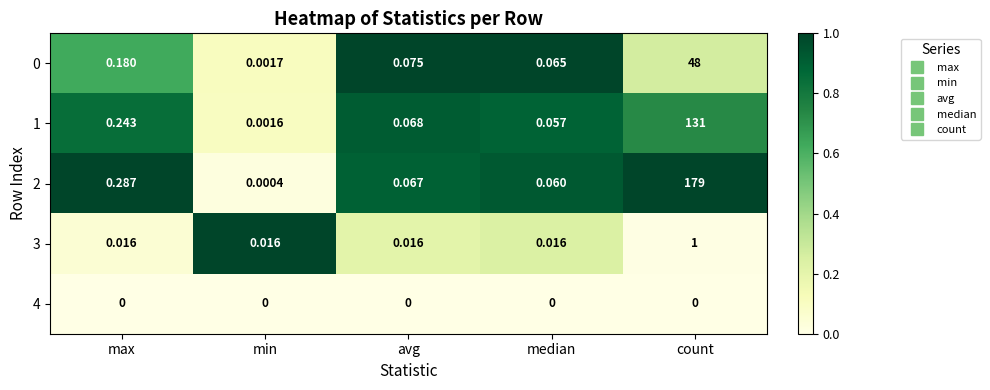

Count the number of data series in this chart.

5